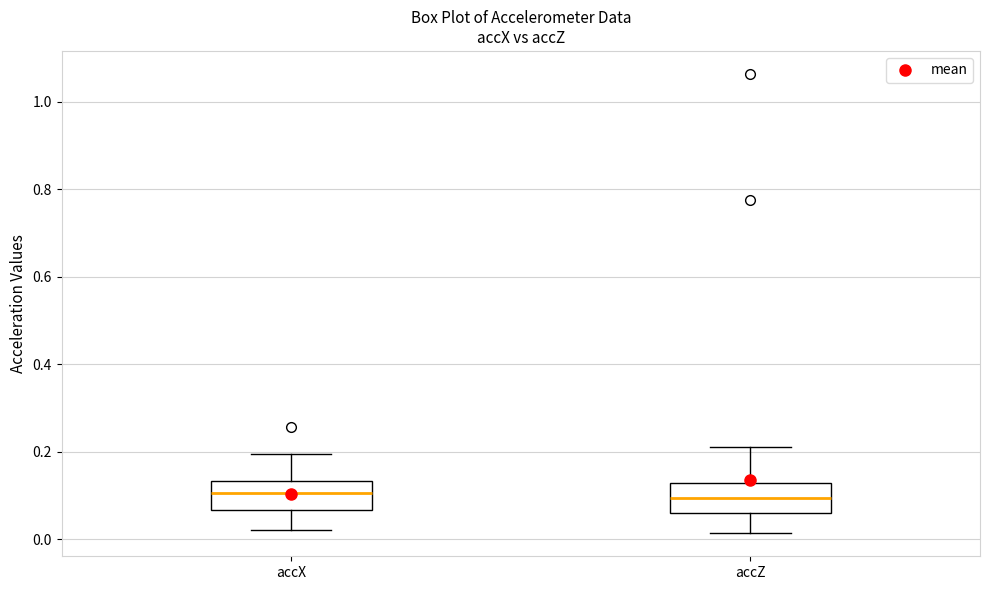

Reading left to right, read every box against the y-axis: the position of its median line, the range the box covers, and the ends of its whiskers. The values are not printed on the chart, so give them approximately, as read against the axis.

accX: median 0.10, box 0.06 to 0.14, whiskers 0.02 to 0.20
accZ: median 0.10, box 0.06 to 0.12, whiskers 0.02 to 0.22